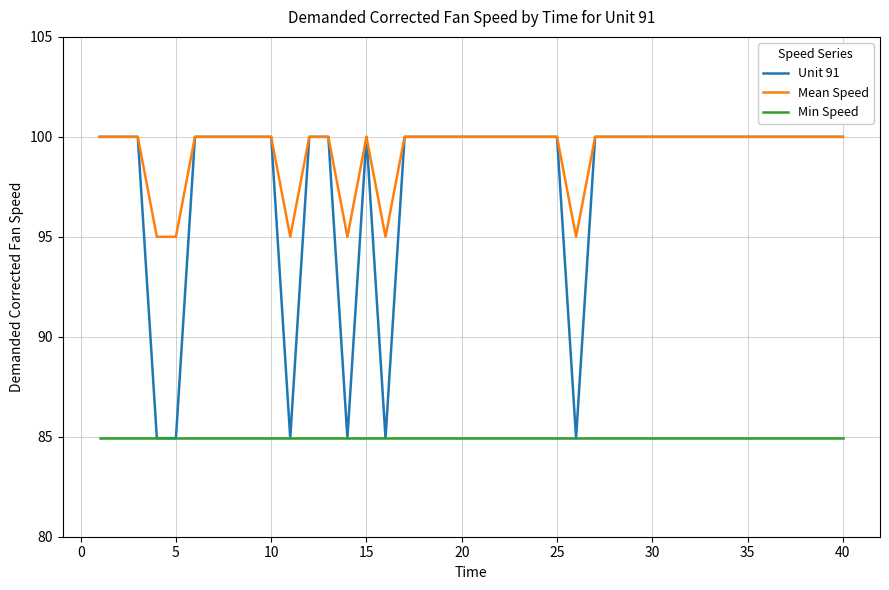

Which series has the largest total across all categories?

Mean Speed